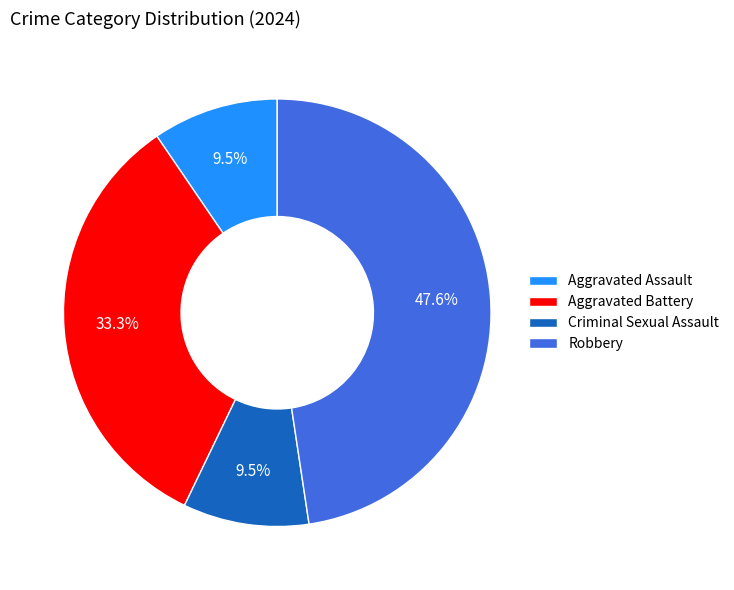

Is there a majority slice in this chart?

No